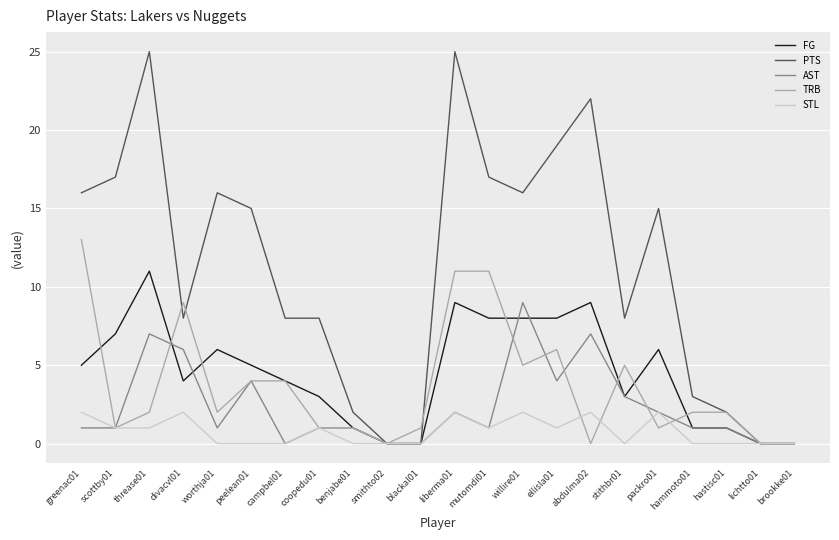

At which category is the sum across all series the highest?

liberma01